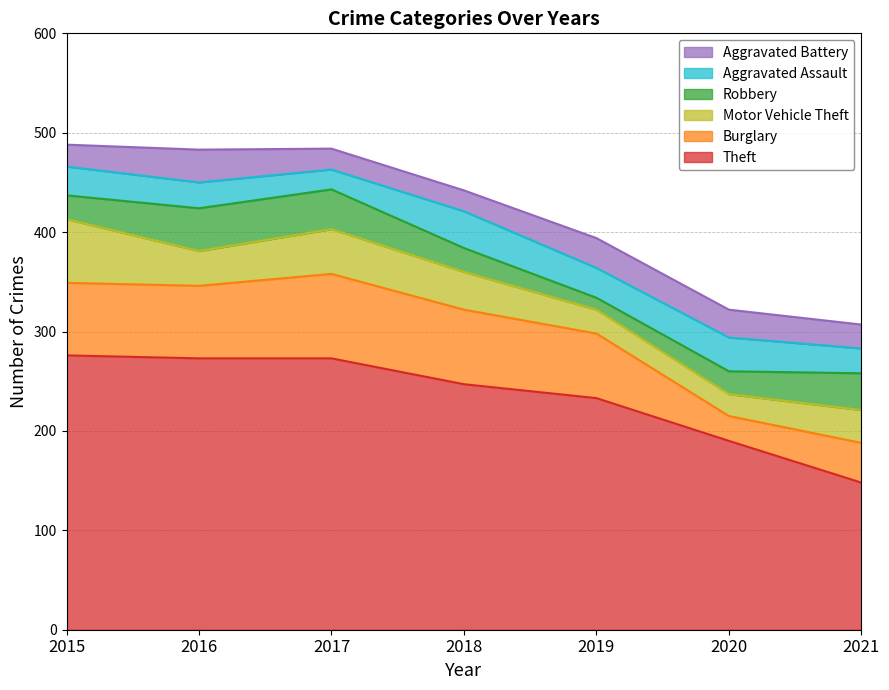

At which label does Aggravated Battery reach its peak?

2016